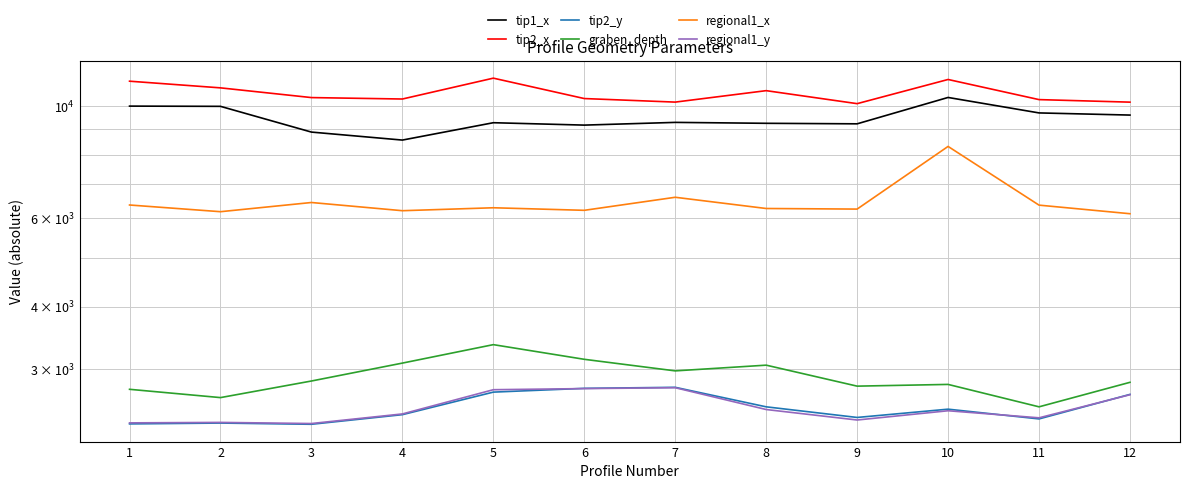

How many data points in tip2_y are above 2502?

5